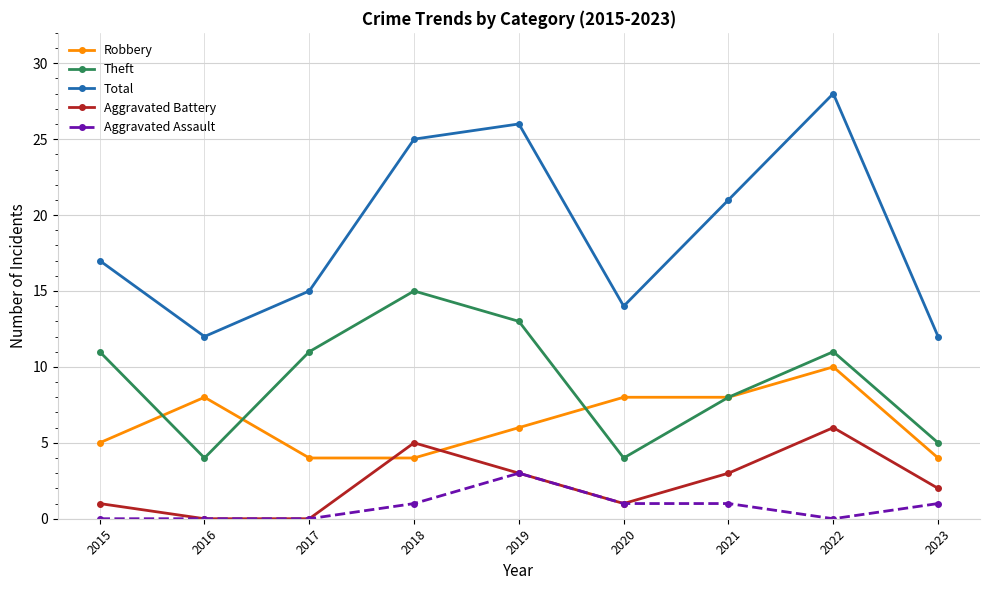

Between 2015 and 2020, which series saw the biggest shift?

Theft